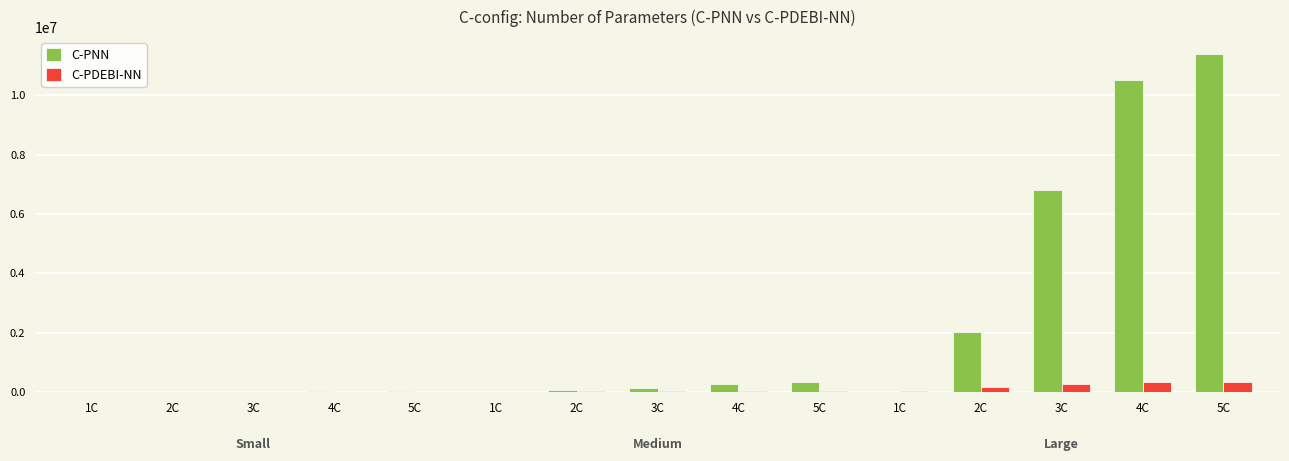

Is it true that C-PNN equals 10506688 at 4C?

True